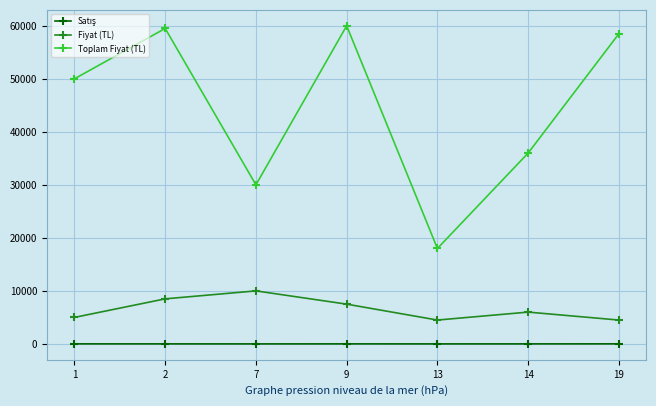

Which series changed the most between 1 and 9?

Toplam Fiyat (TL)